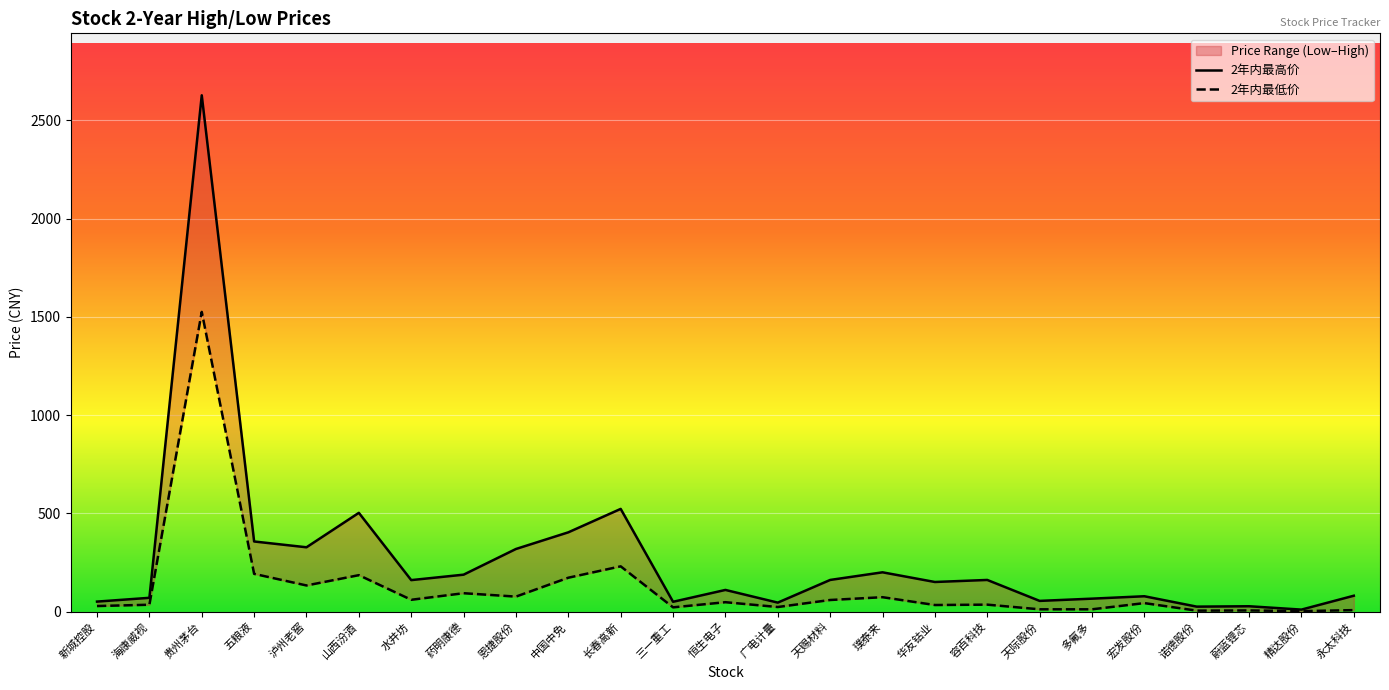

What is the value of the 2年内最低价 point at the 6th from the left?

185.8